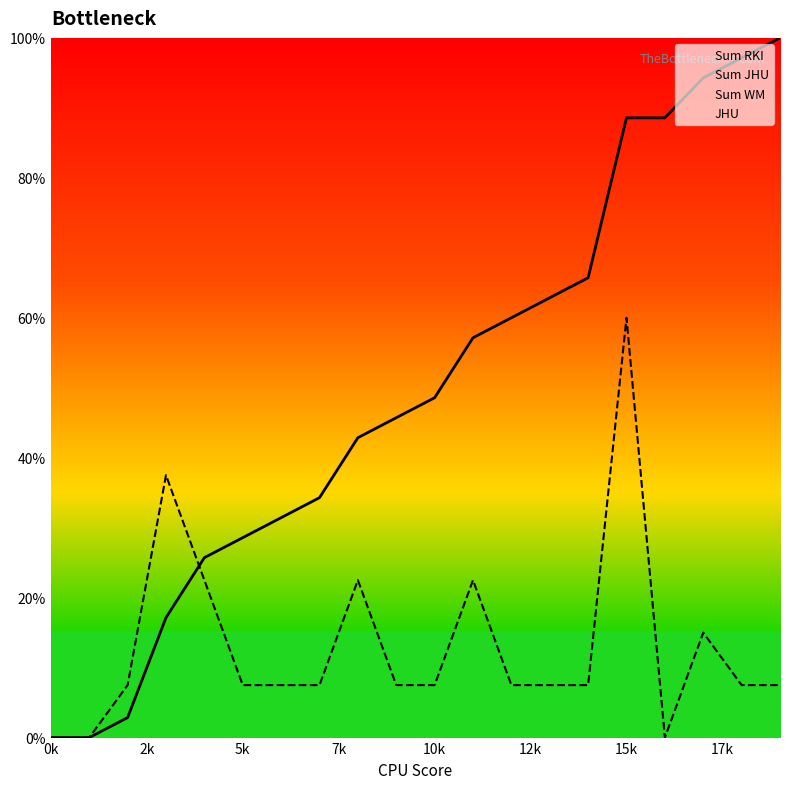

The value of JHU at 17 is 6.6. True or false?

False